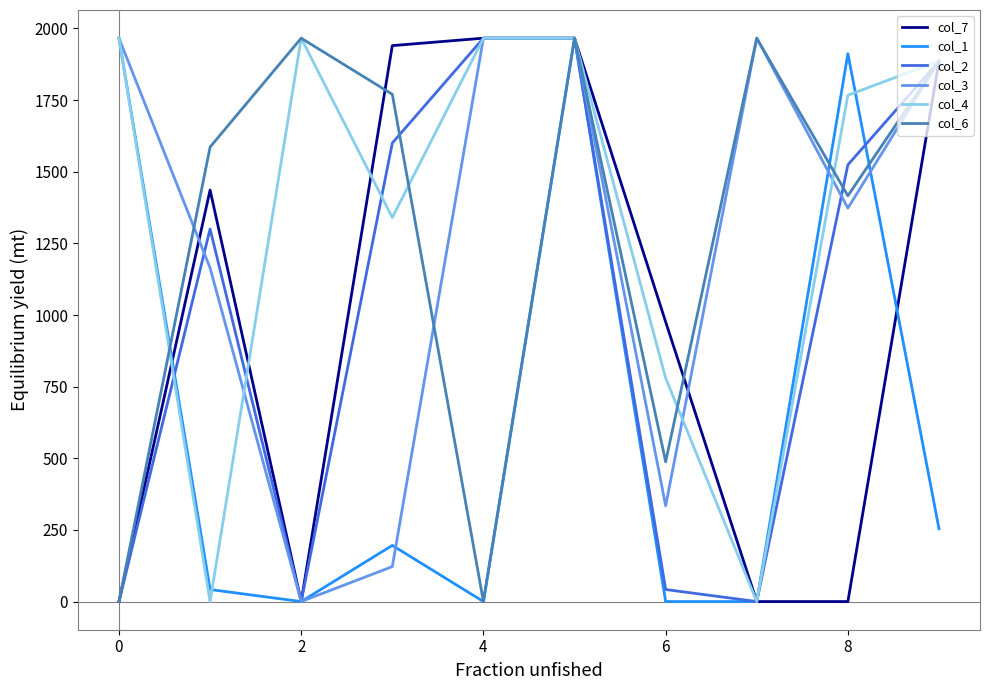

What is the maximum value shown in the chart?

1966.2